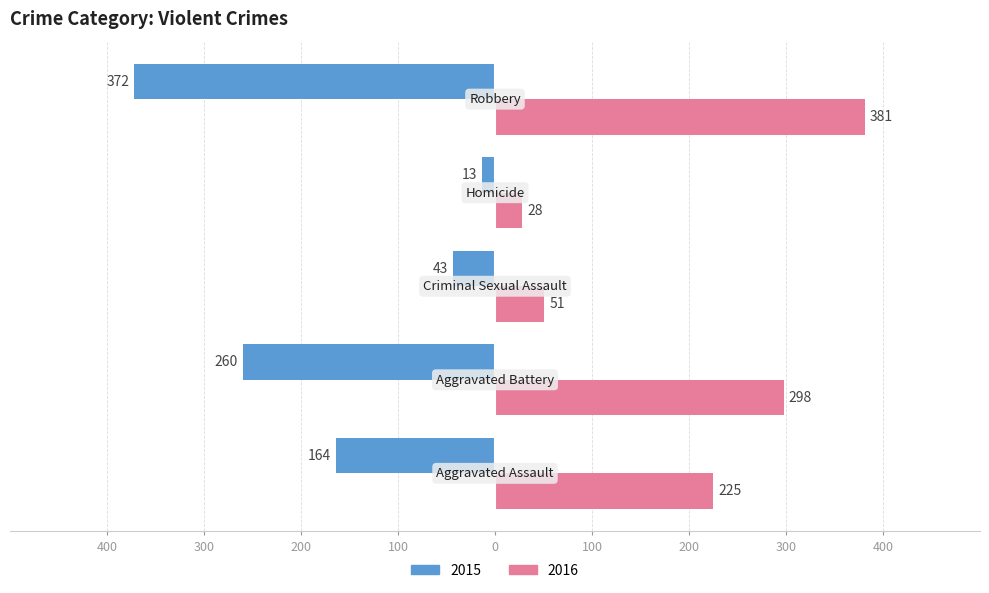

What are all the series names shown in the legend?

2015, 2016